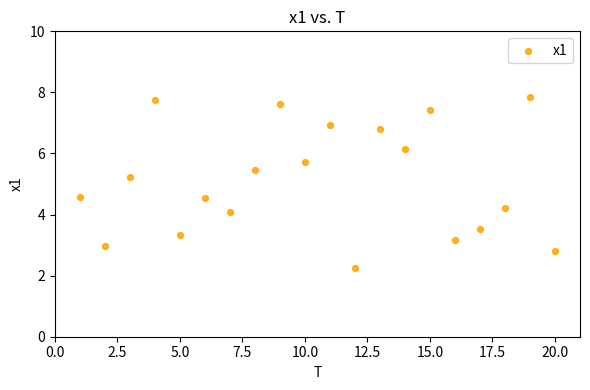

What is the range of Y values (max minus min)?

5.6